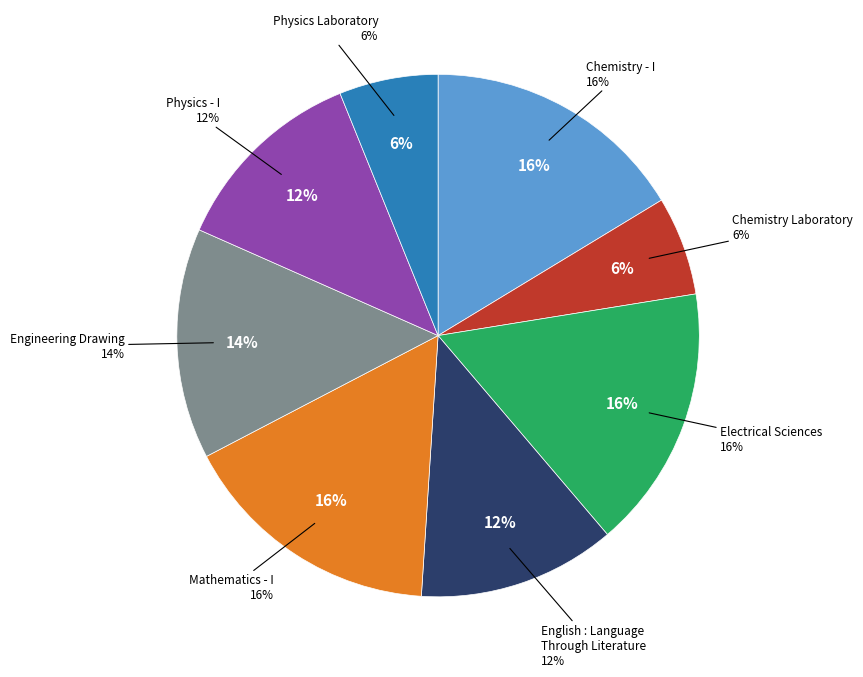

The English : Language
Through Literature slice represents 18% of the pie. True or false?

False